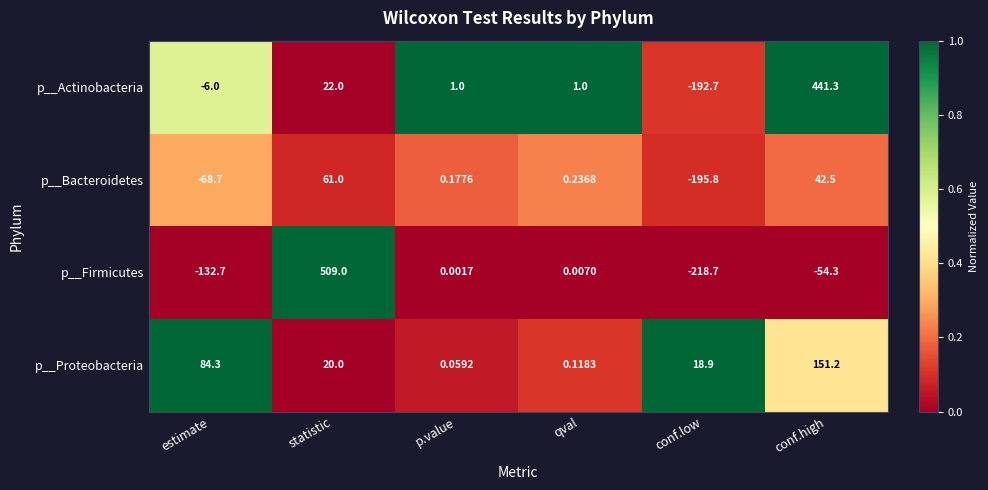

At which category does the chart reach its peak across all series?

statistic